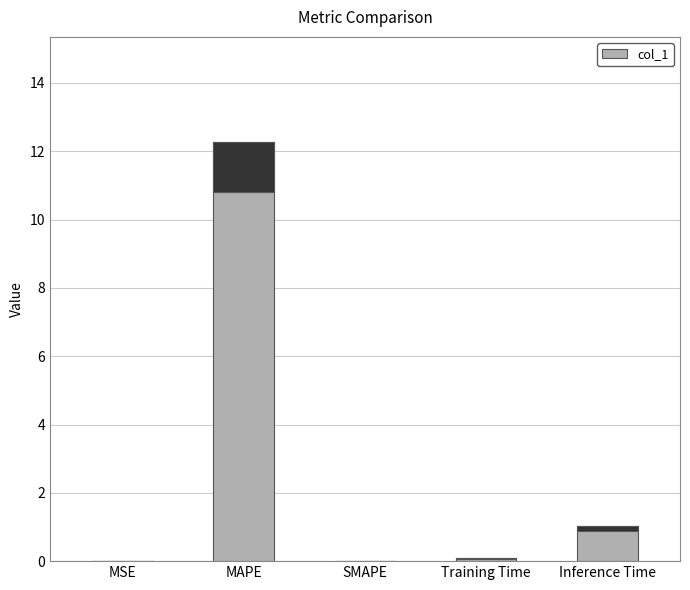

Which has a higher value, Inference Time or Training Time?

Inference Time